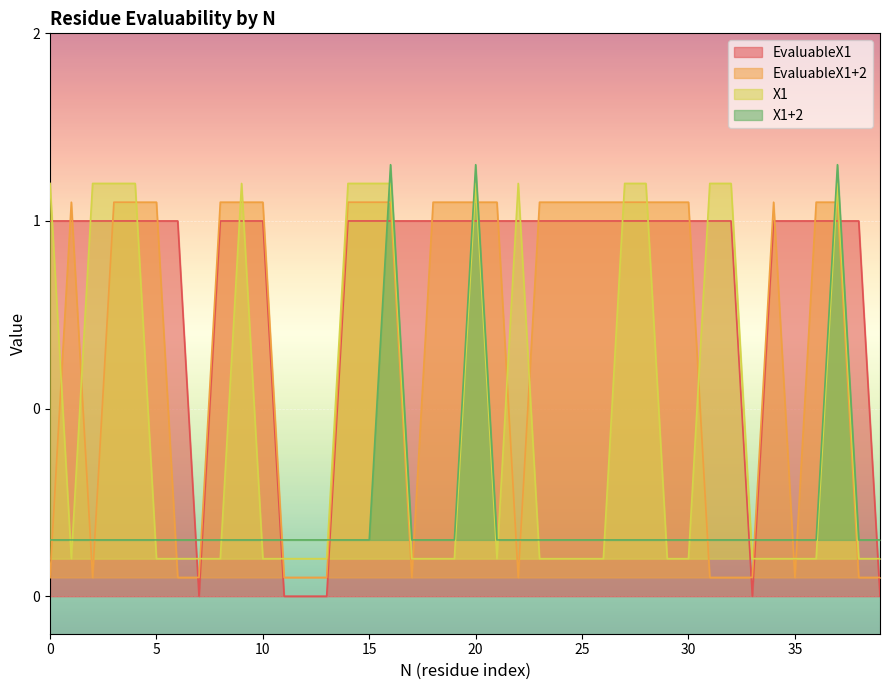

Rank the categories by X1 value from lowest to highest.

1, 5, 6, 7, 8, 10, 11, 12, 13, 17, 18, 19, 21, 23, 24, 25, 26, 29, 30, 33, 34, 35, 36, 38, 39, 0, 2, 3, 4, 9, 14, 15, 16, 20, 22, 27, 28, 31, 32, 37